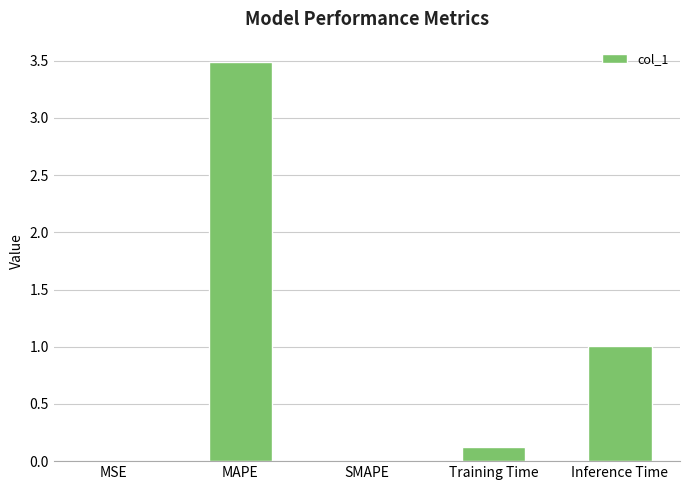

Which category has the highest value across all series?

MAPE